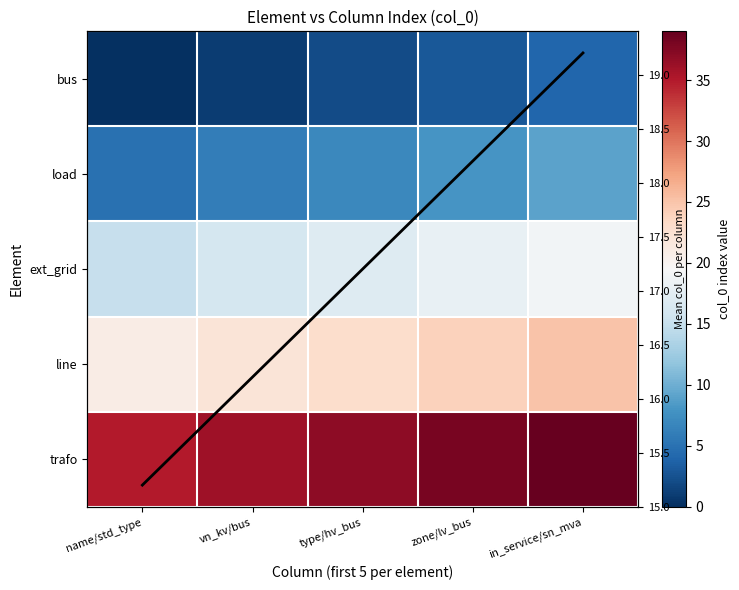

True or false: load has a value of 1.8 at vn_kv/bus.

False